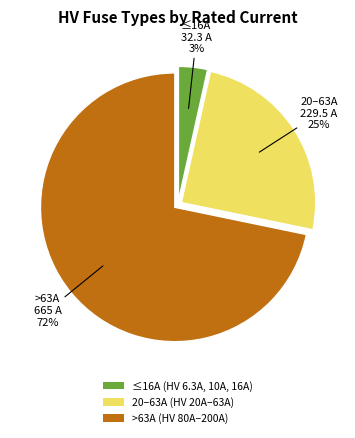

Combined, do 20–63A (HV 20A–63A) and >63A (HV 80A–200A) account for over 50%?

Yes